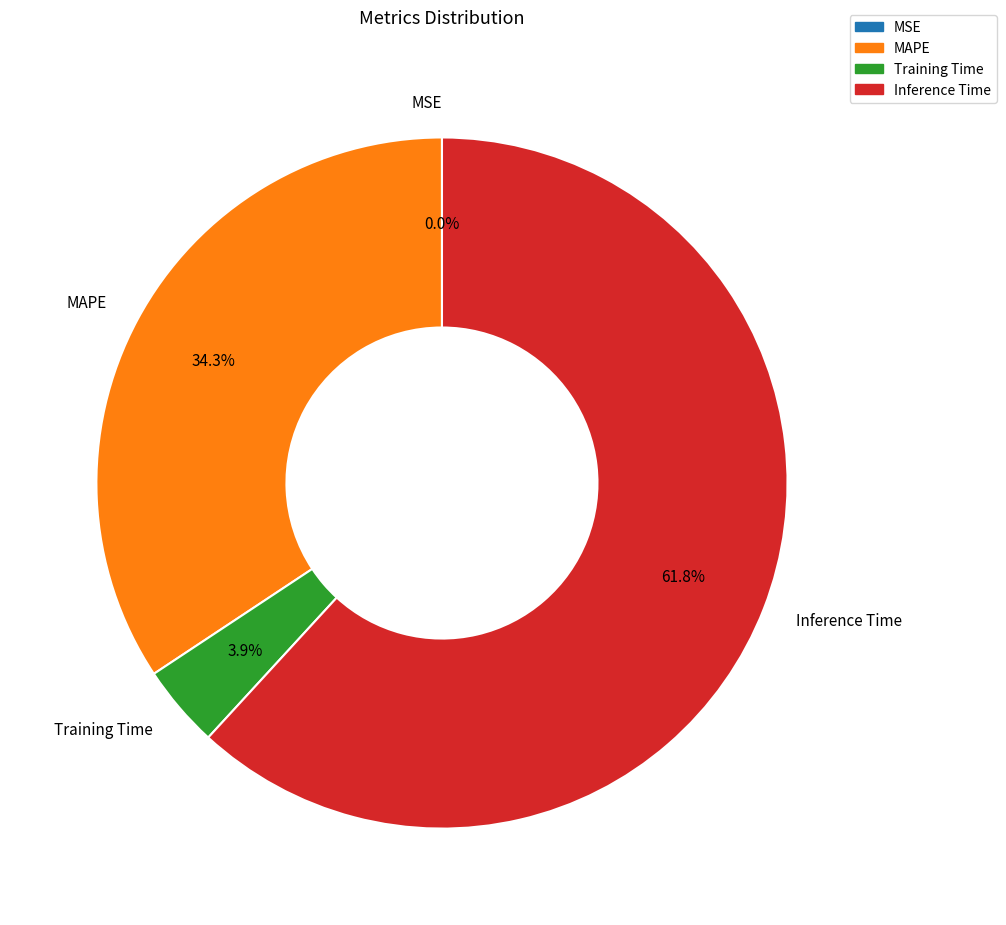

What percentage is NOT represented by Inference Time?

38.2%